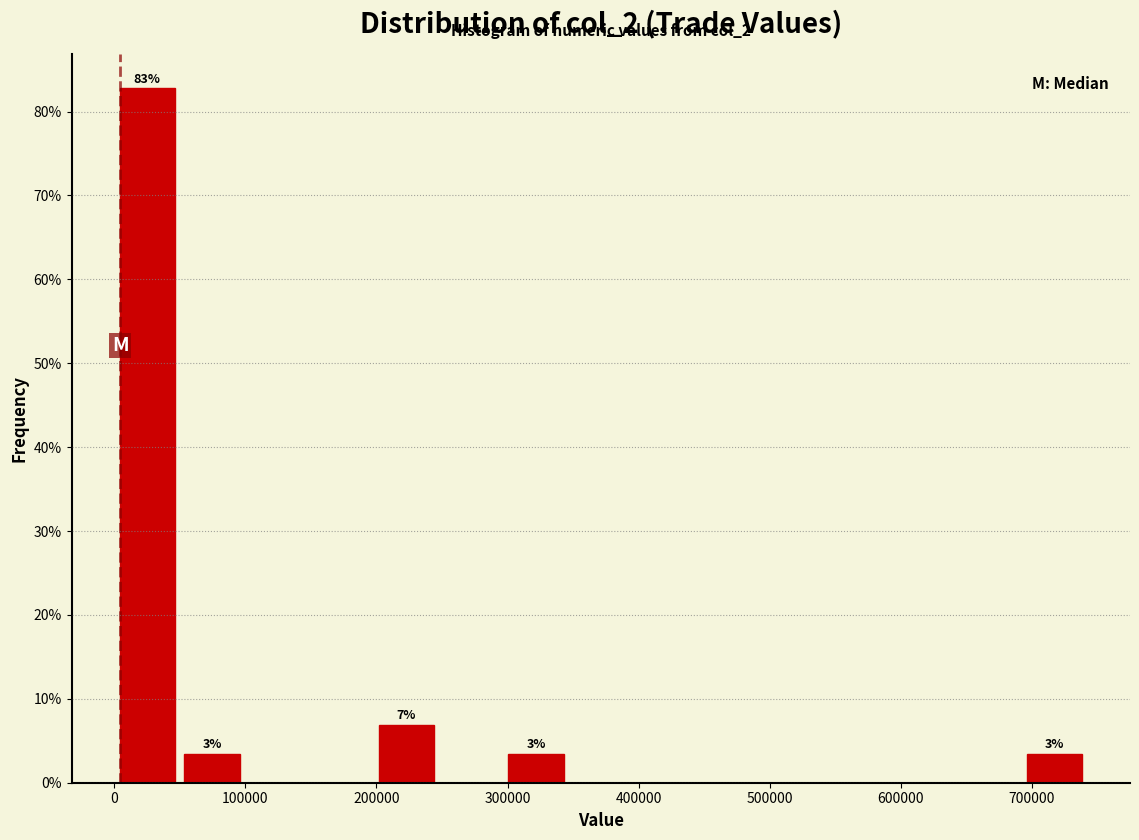

Over which range of the x-axis is the bar tallest?

0 to 50000